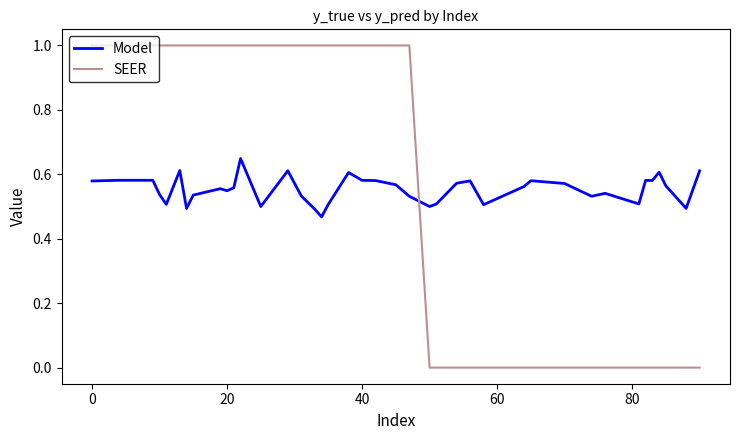

Rank the series by their maximum value, from highest to lowest.

SEER, Model